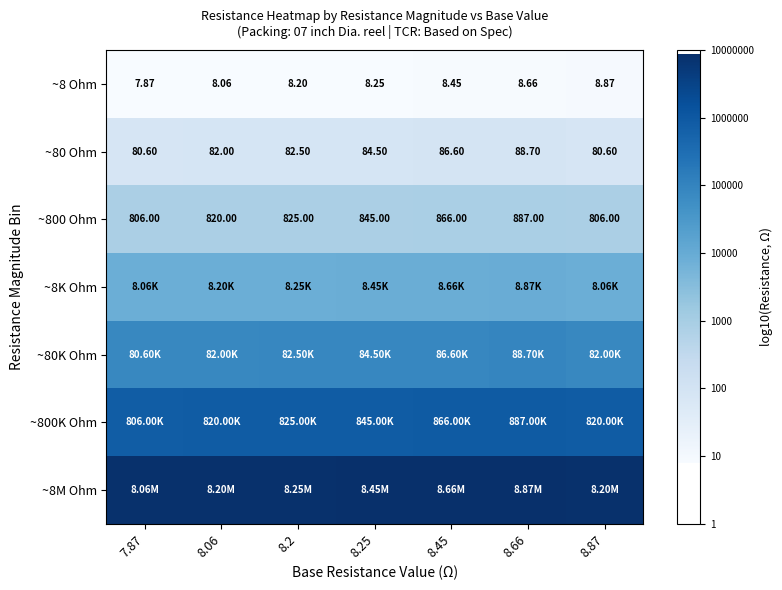

At which category does the chart reach its peak across all series?

8.66